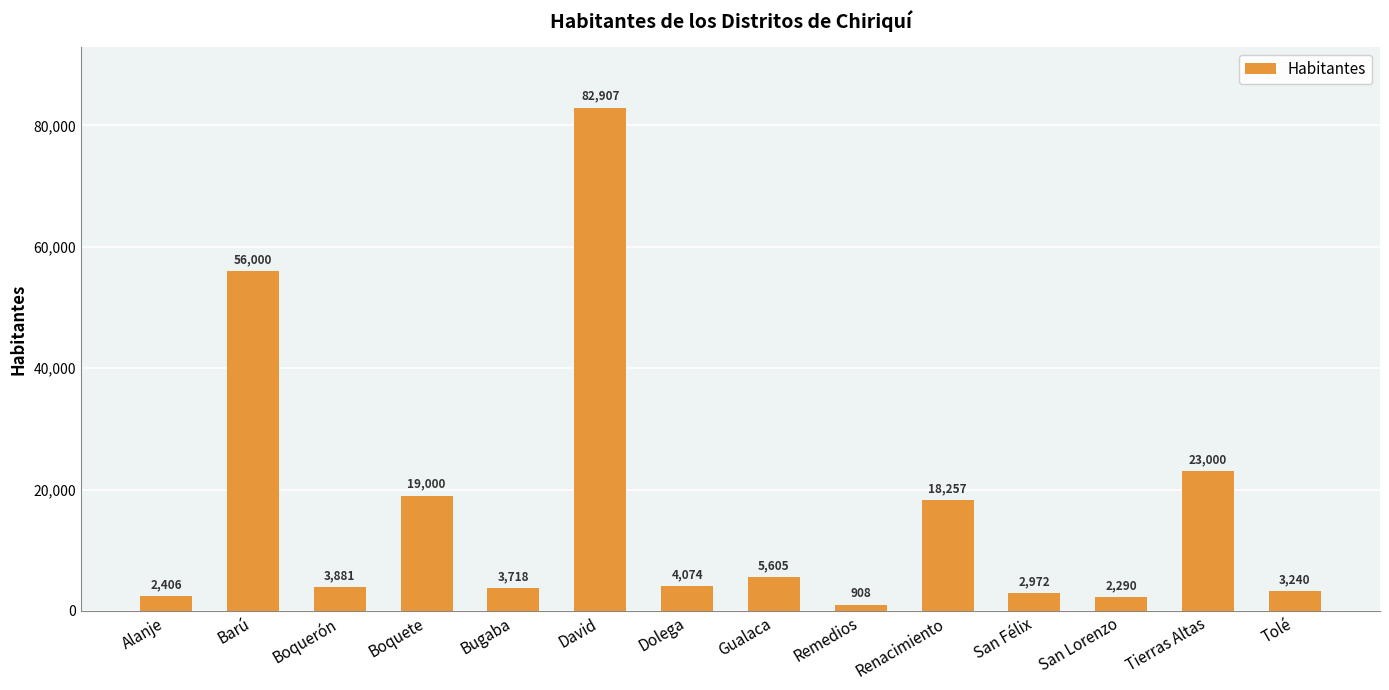

Which category has the highest value across all series?

David